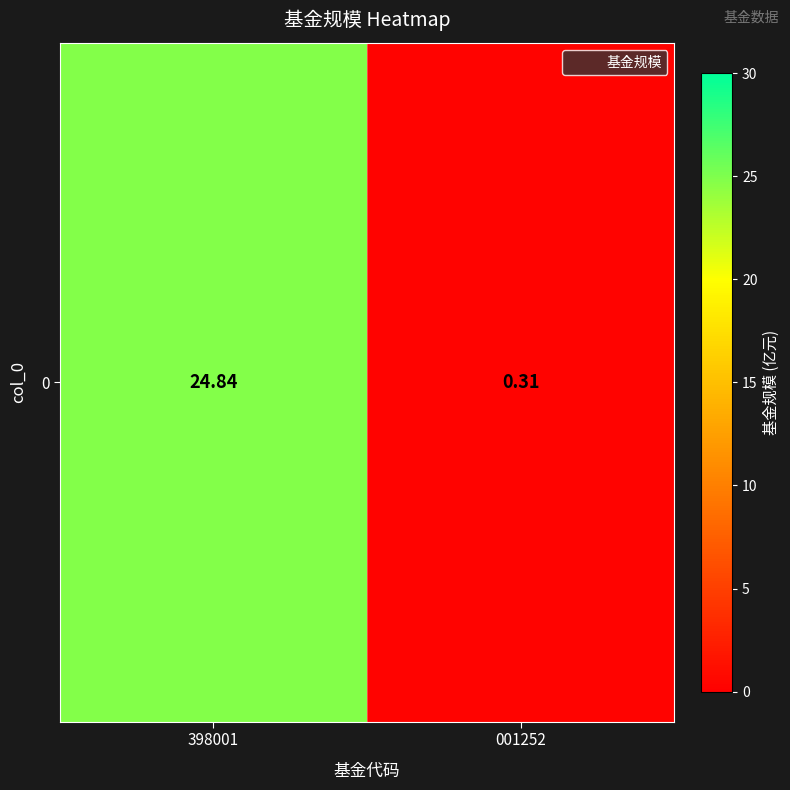

Where does the data first go above 24?

398001